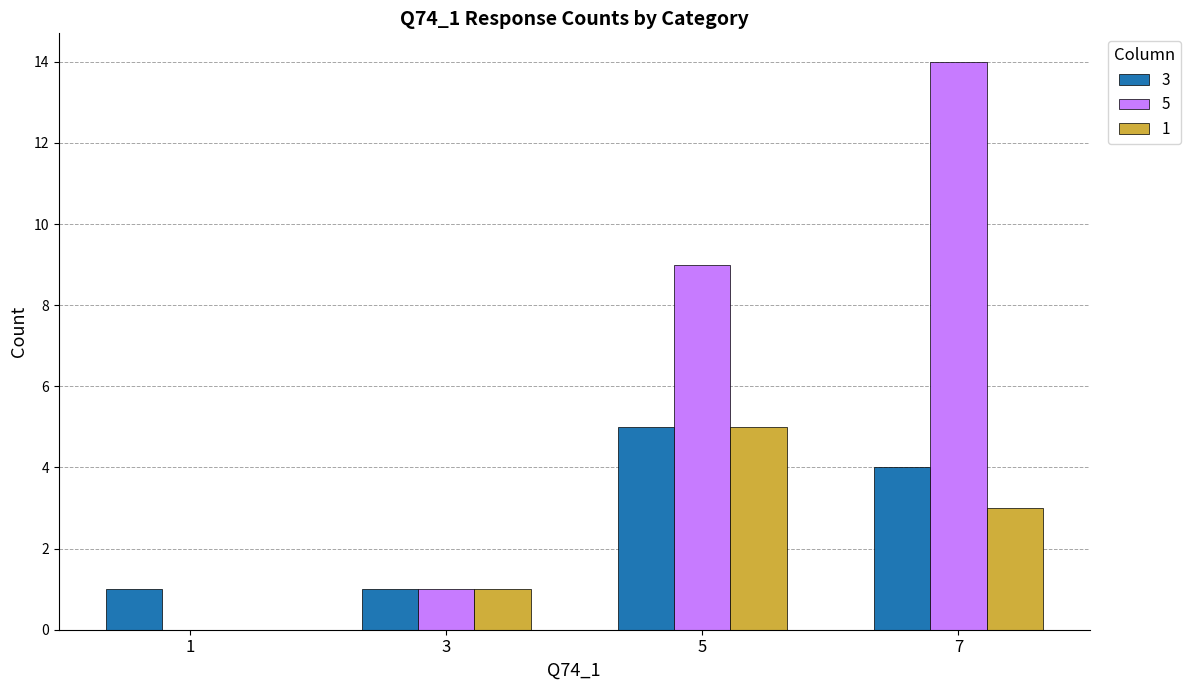

The value of 3 at 5 is 5. True or false?

True